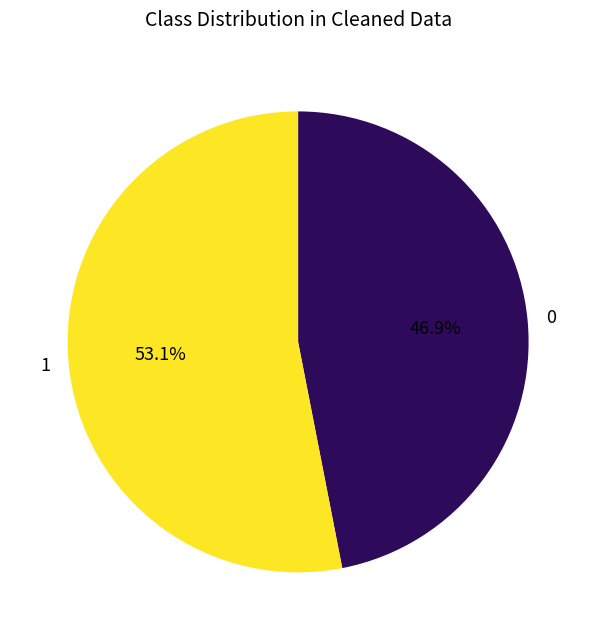

What percentage do 0 and 1 together represent?

100.0%